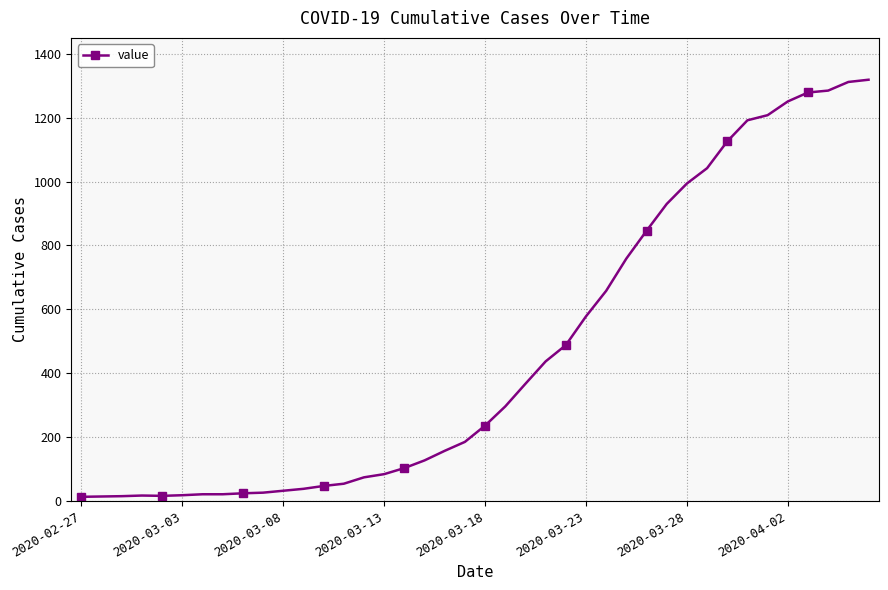

What is the average value?

467